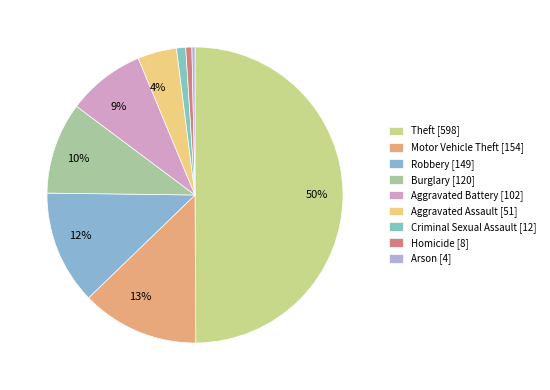

To the nearest percent, what is the difference between the Aggravated Battery and Homicide slice percentages?

8%